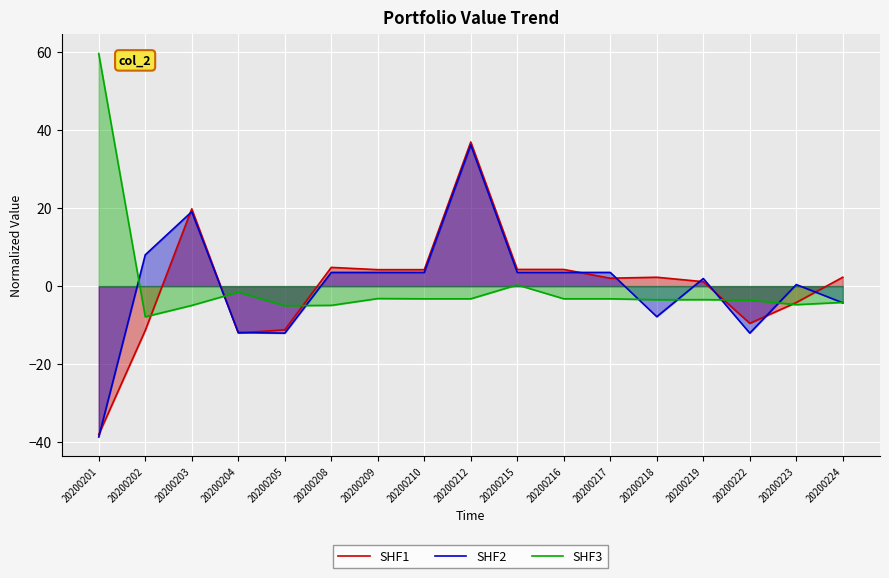

After their last crossing, which series has the higher values: SHF3 or SHF1?

SHF1